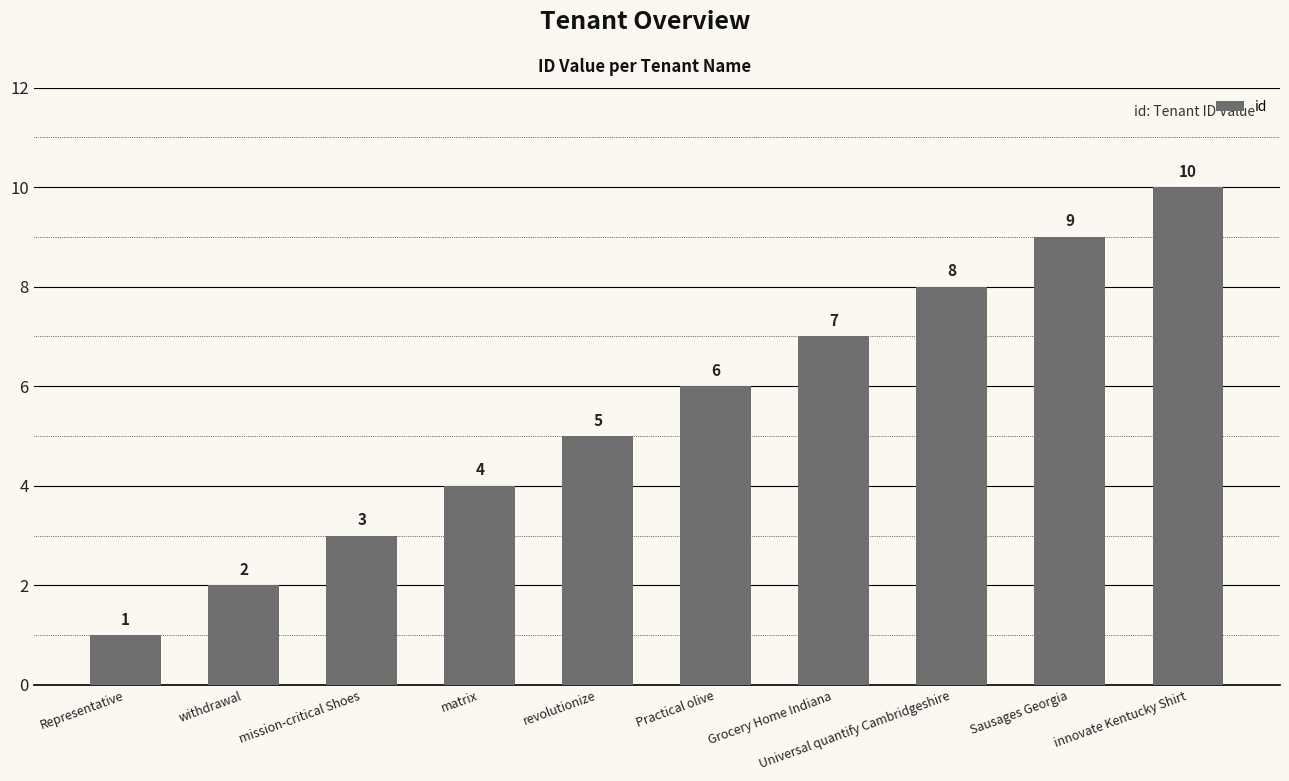

What is the maximum value shown in the chart?

10